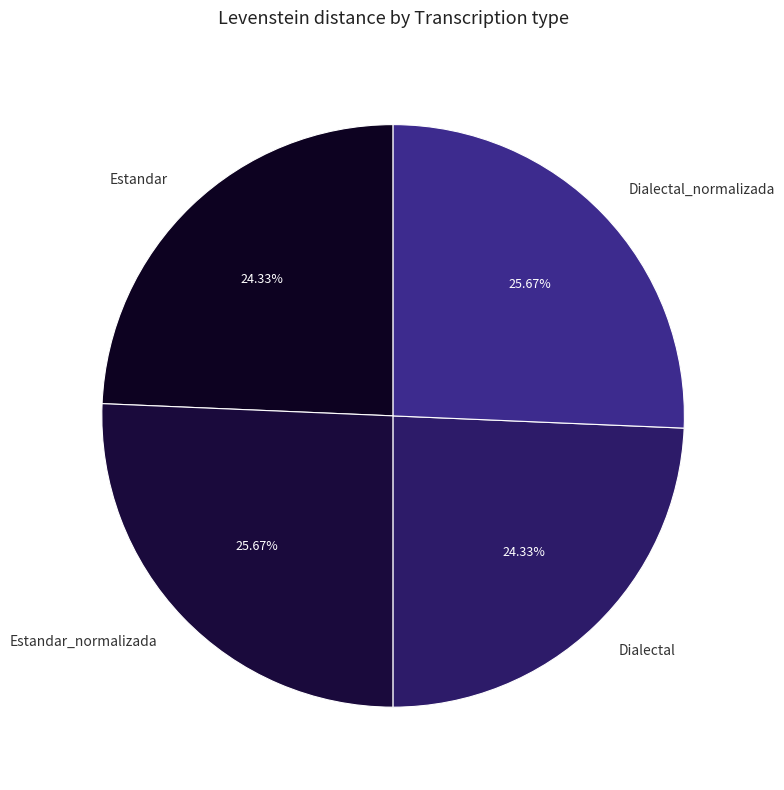

Count the number of slices in the pie.

4